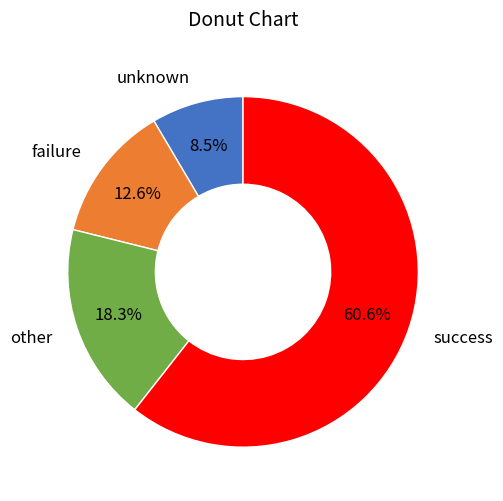

Do failure and other together represent more than half of the pie?

No